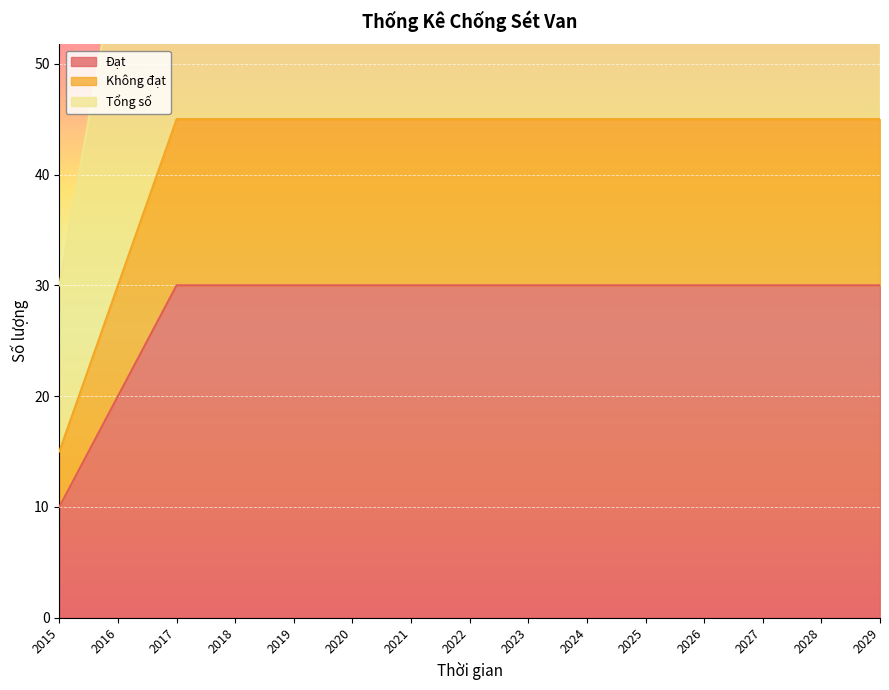

Is the value of Đạt at 2020 greater than the value of Tổng số at 2027?

No